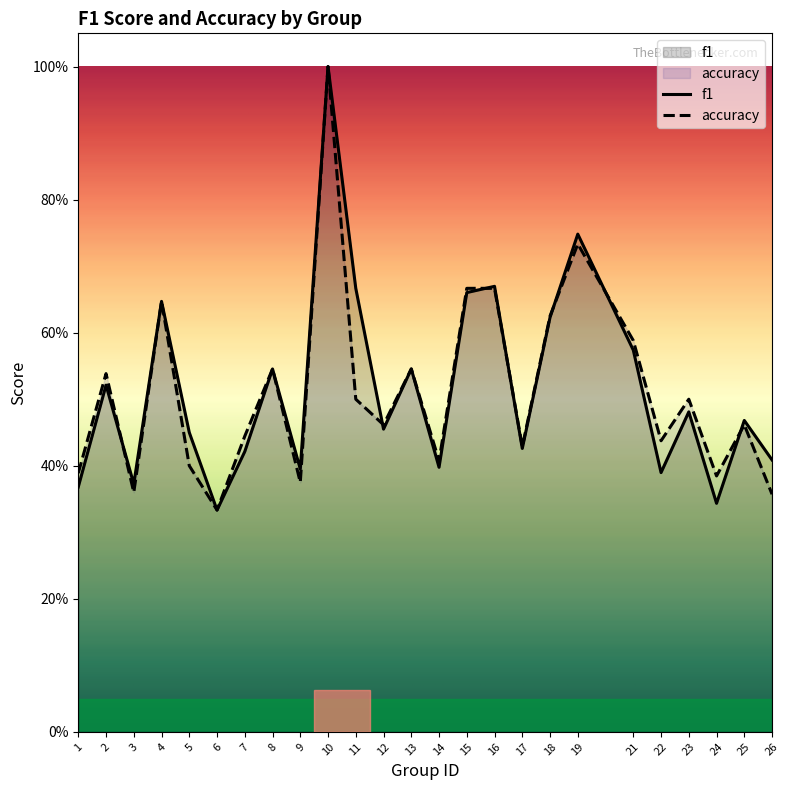

What is the total value across all series at 19?

1.5